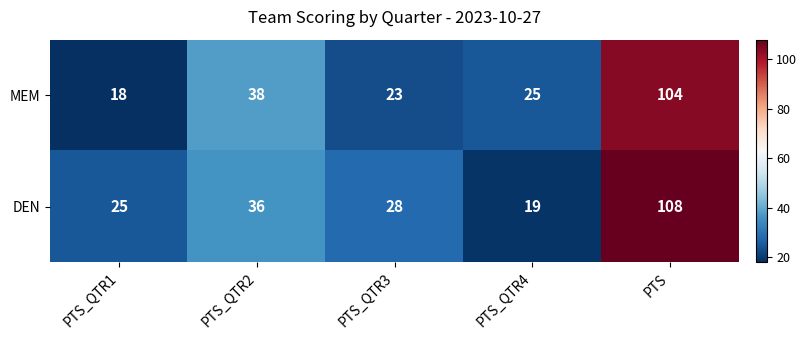

What is the average value of the DEN series?

43